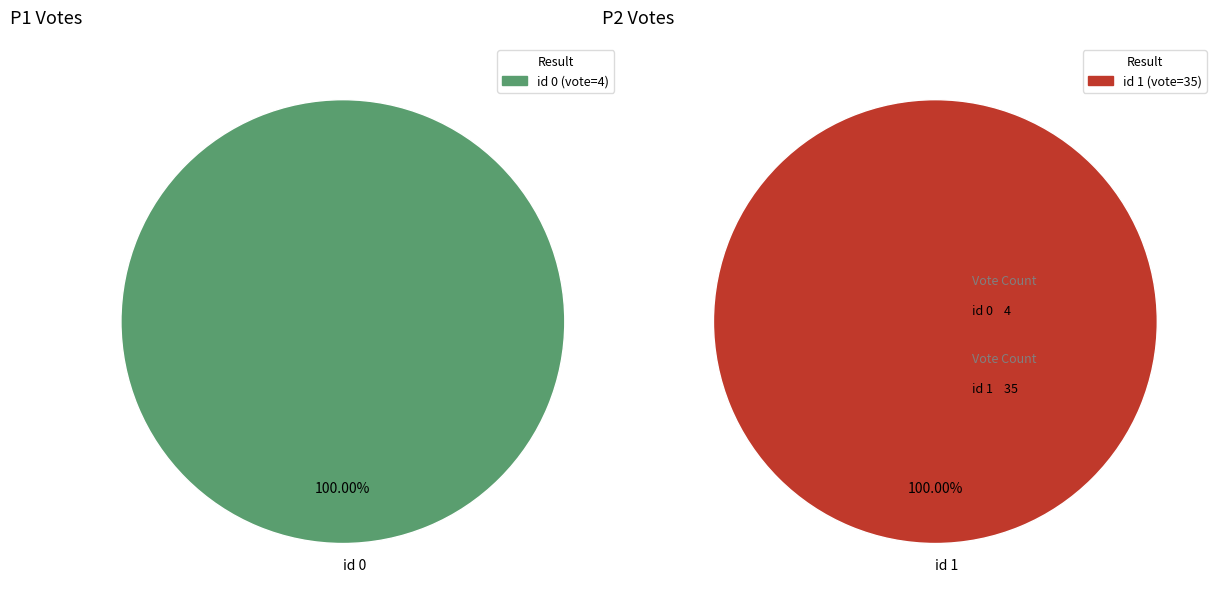

What percentage is the 1 slice, to the nearest percent?

90%